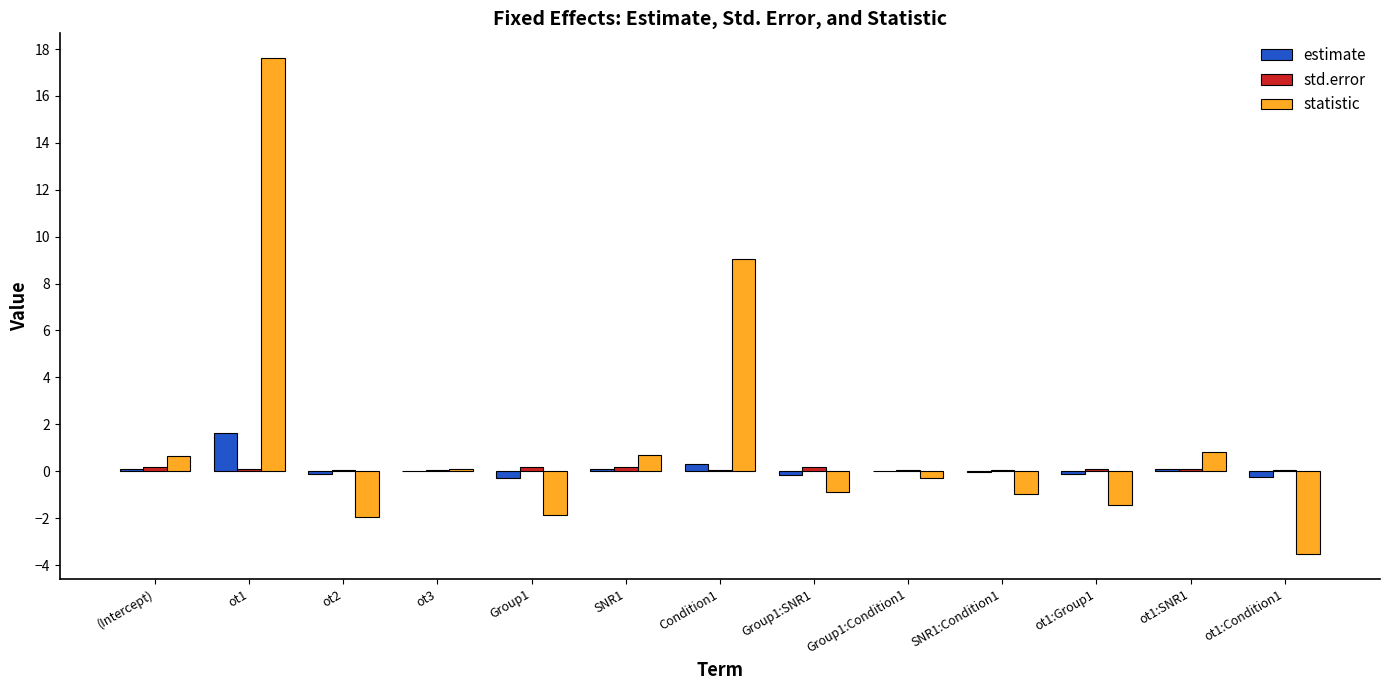

What value does the estimate series have at ot1:Group1?

-0.1